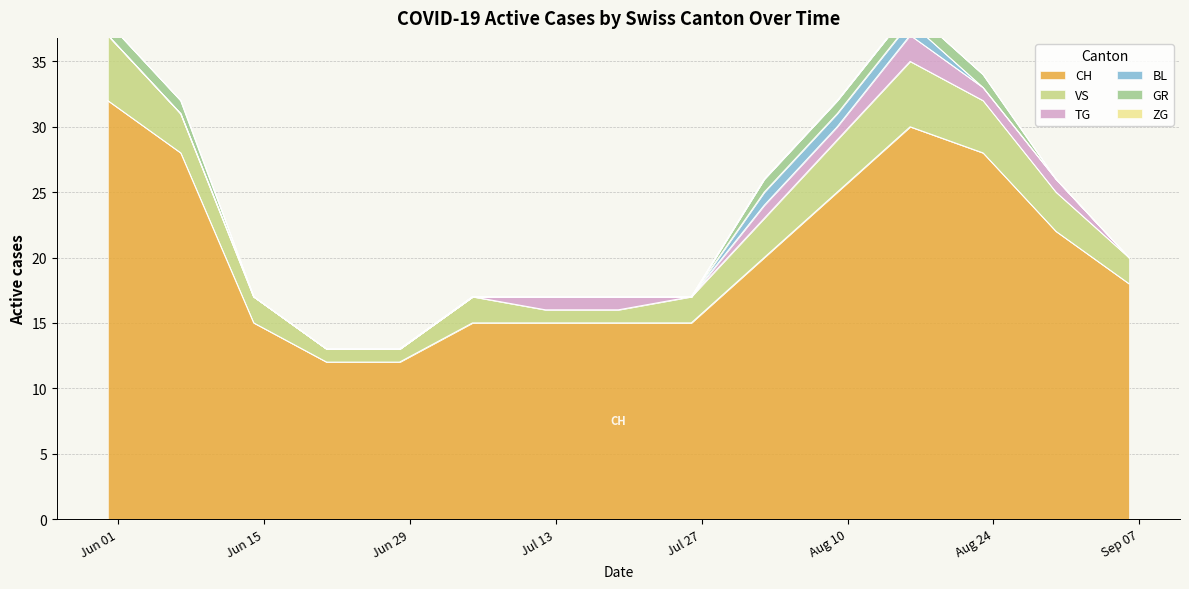

The VS series shows 1 at 2020-06-21. True or false?

True